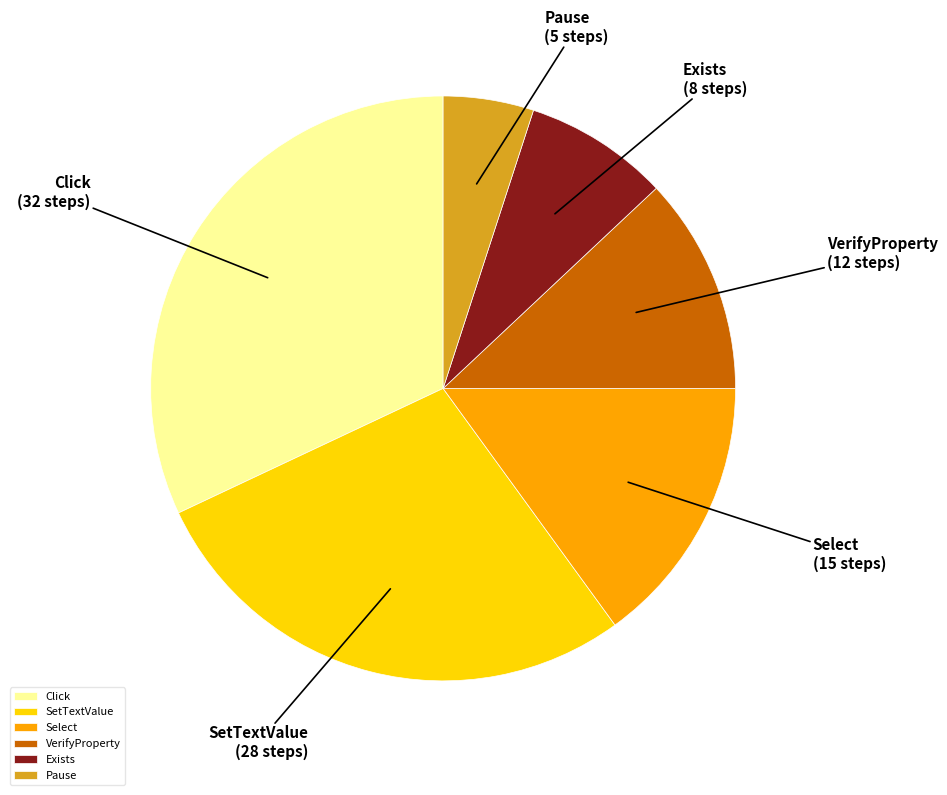

Does any single category account for the majority?

No